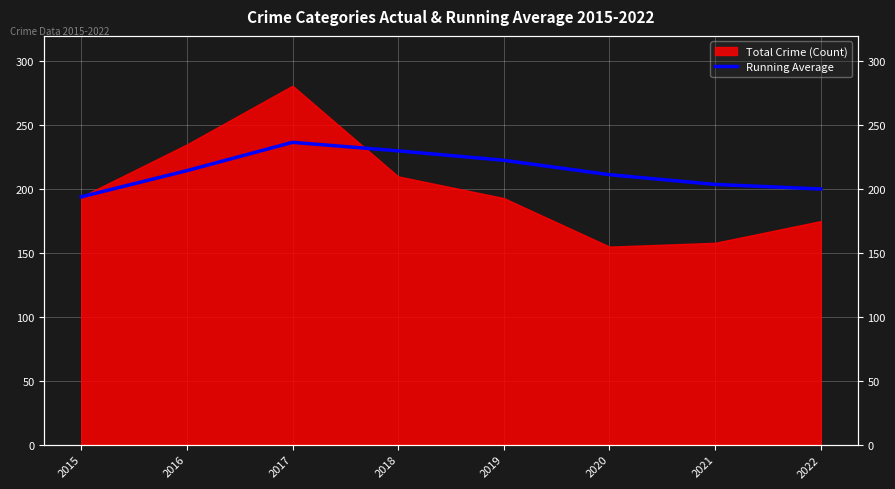

How many data points are above 214?

4